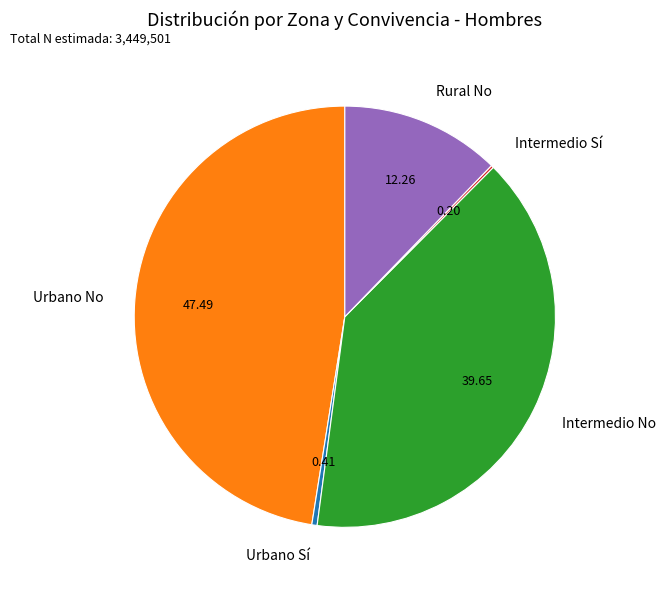

Approximately how many times larger is the value at Rural No compared to Urbano No?

0.3